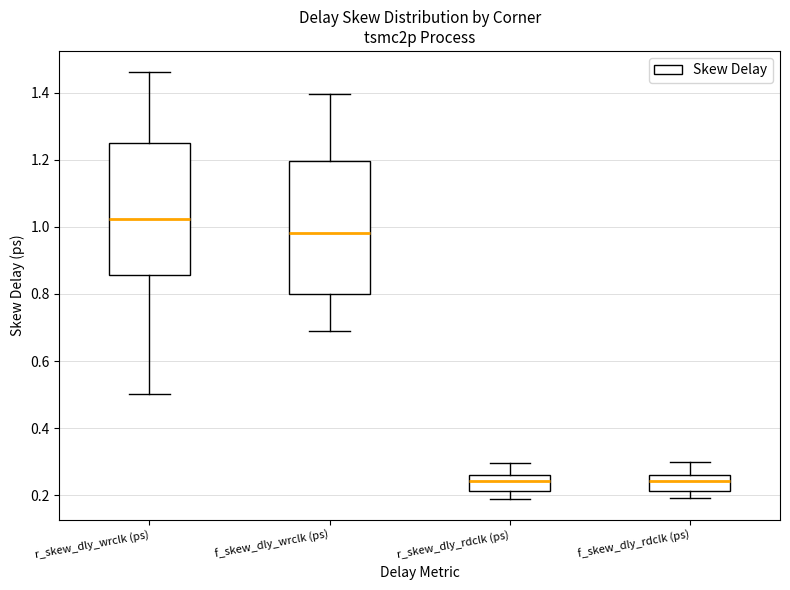

Where does the median line of the box for f_skew_dly_rdclk (ps) sit on the y-axis? The values are not printed on the chart, so give them approximately, as read against the axis.

0.24